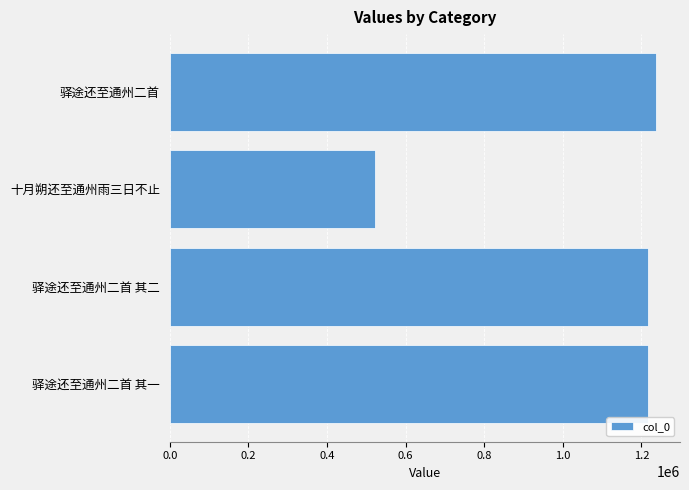

The value at 驿途还至通州二首 其一 is 1216146. True or false?

True